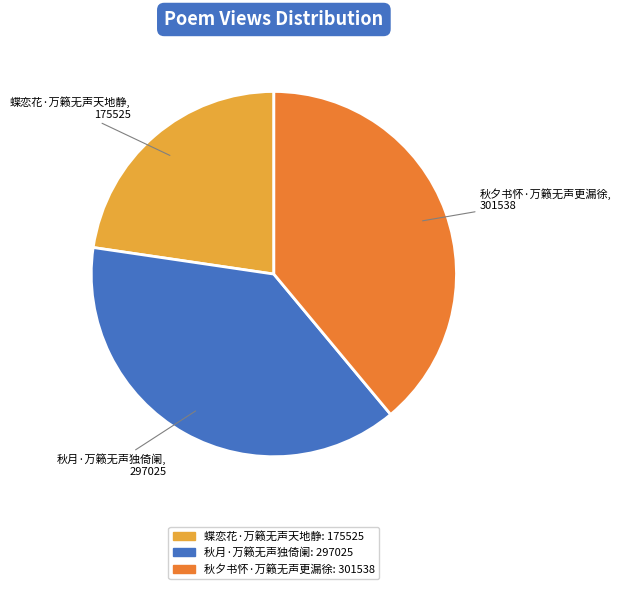

Rank the categories by value from lowest to highest.

蝶恋花·万籁无声天地静, 秋月·万籁无声独倚阑, 秋夕书怀·万籁无声更漏徐